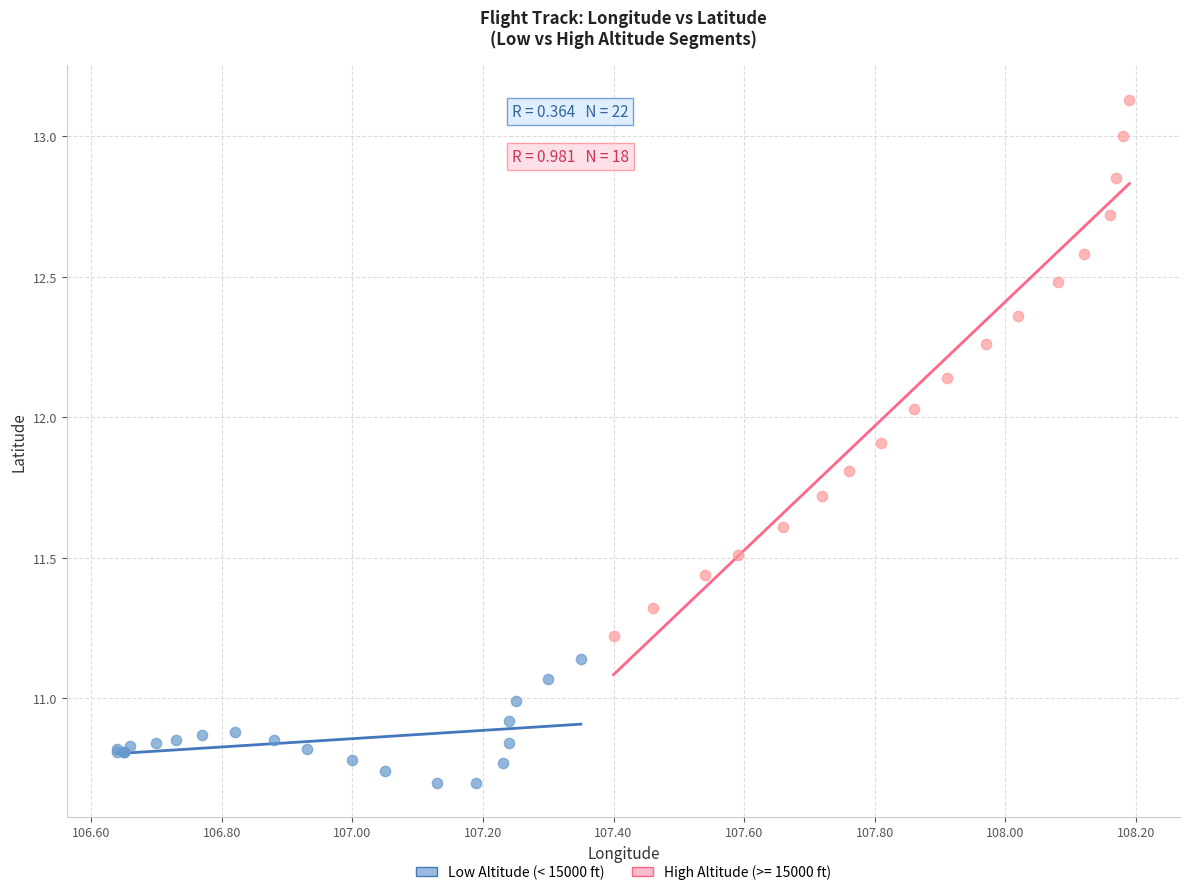

Which series reaches the maximum Y coordinate?

High Altitude (>= 15000 ft)